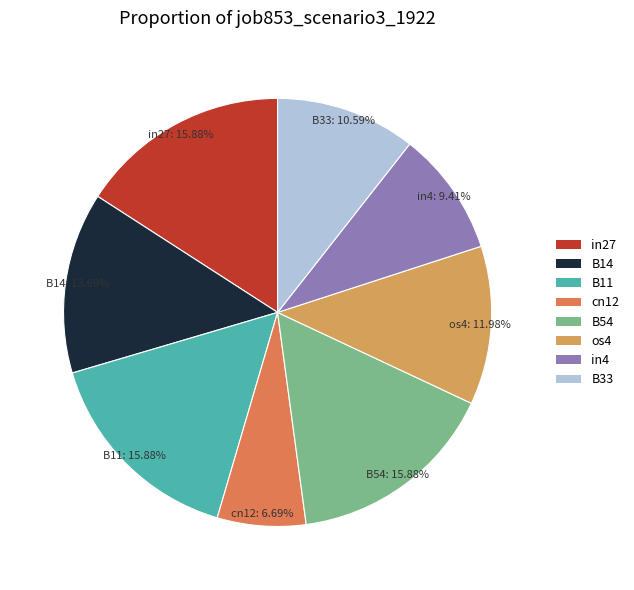

How many segments does this pie chart have?

8